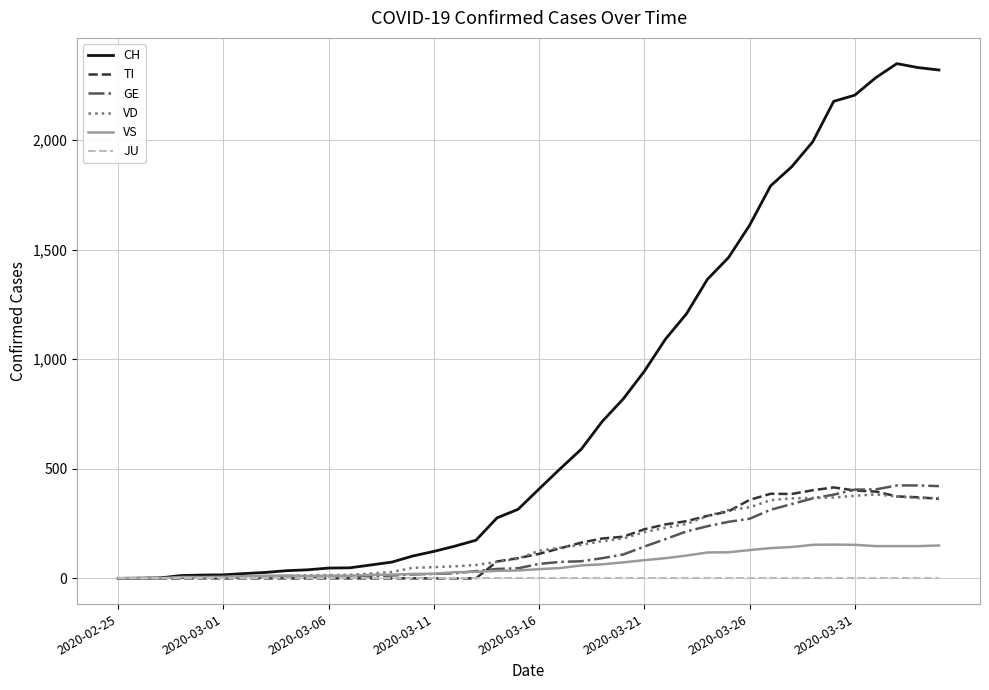

Which series has the largest range (max minus min)?

CH